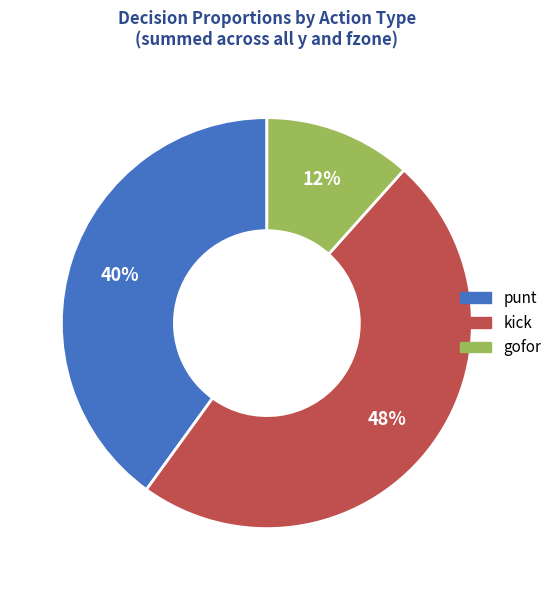

How many slices are in this pie chart?

3